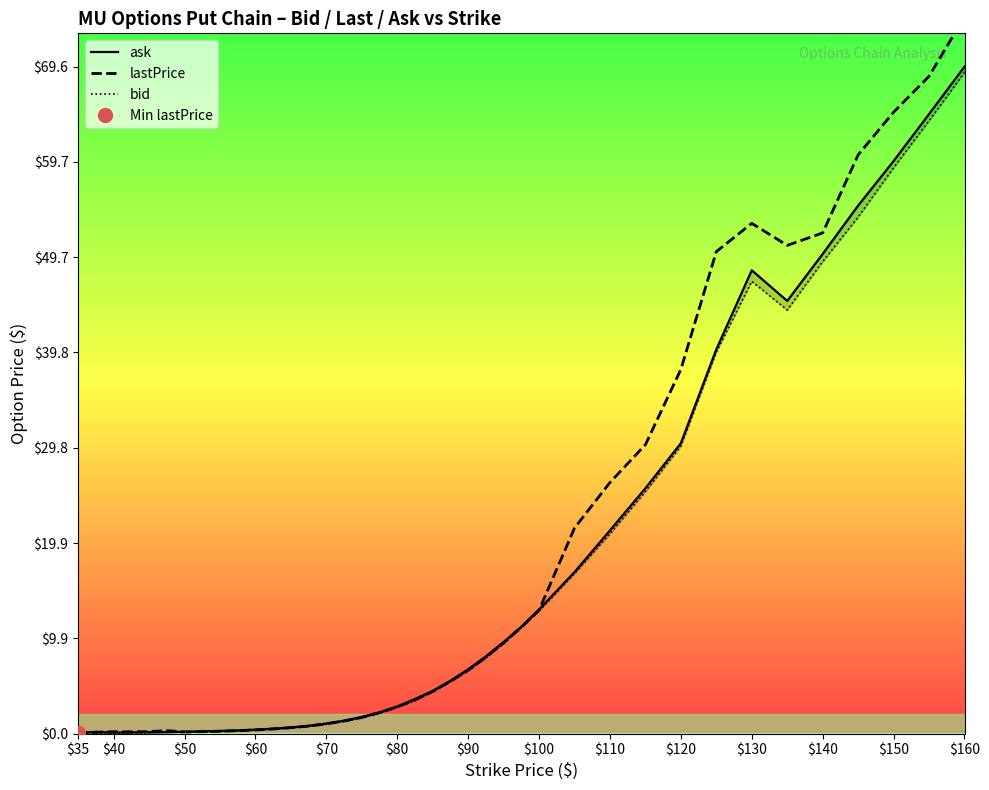

How many data points in ask are less than 4?

19